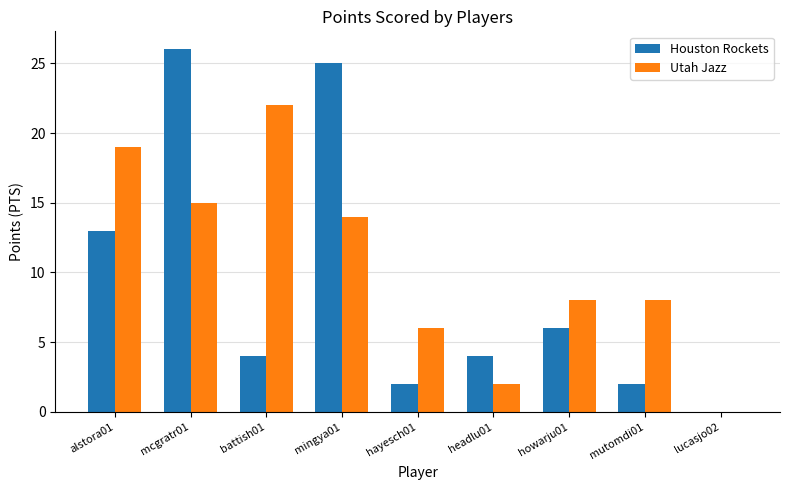

The value of Houston Rockets at battish01 is 4. True or false?

True